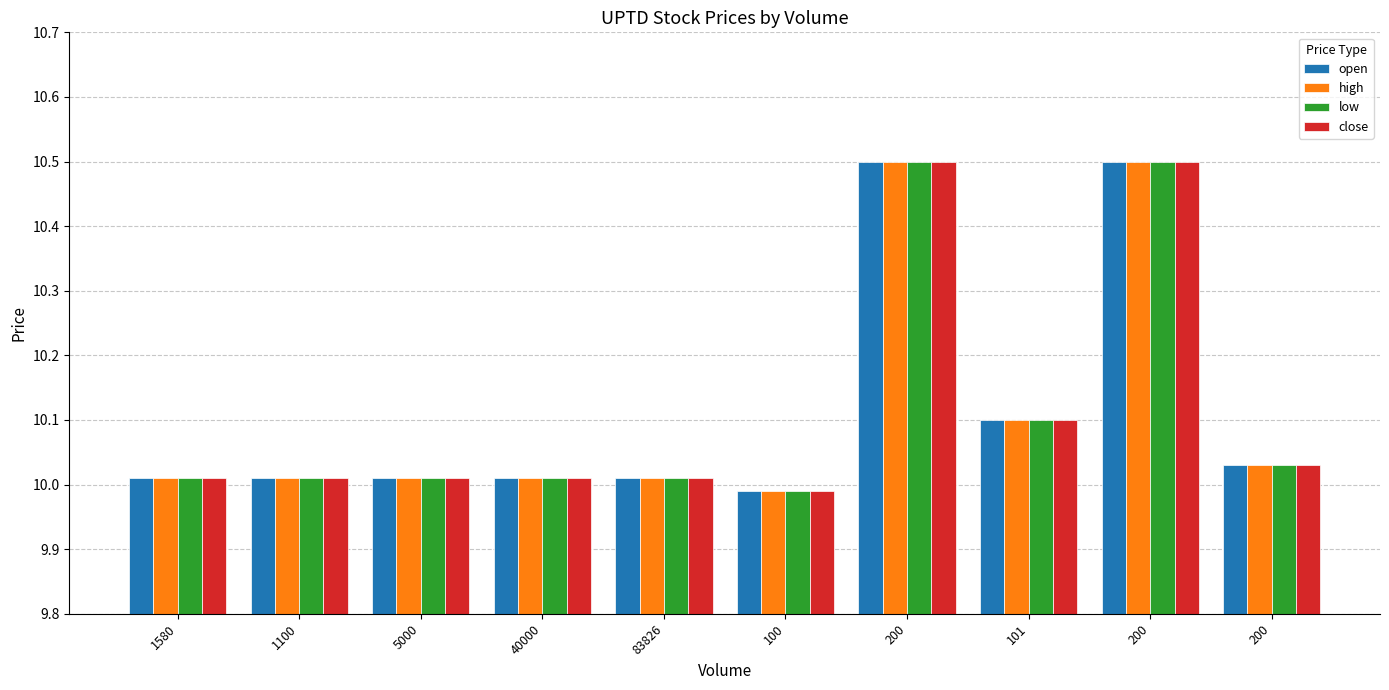

How many bars are there in each group?

4